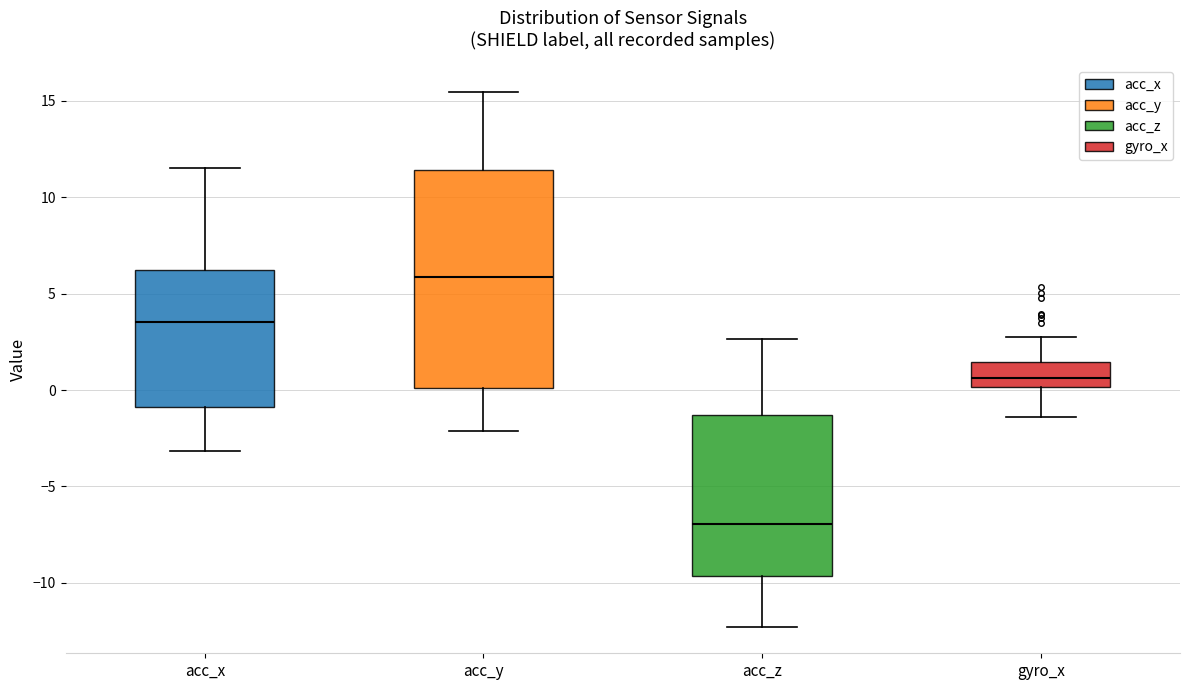

Which box has the highest median line?

acc_y